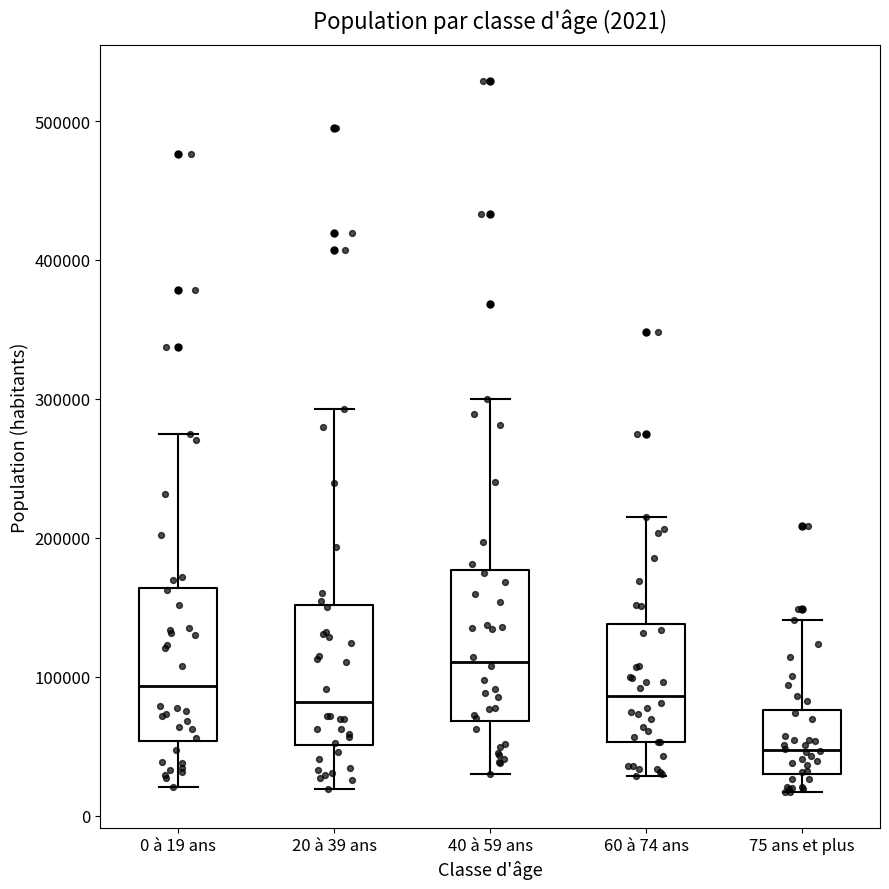

Which box's median line is the lowest?

75 ans et plus